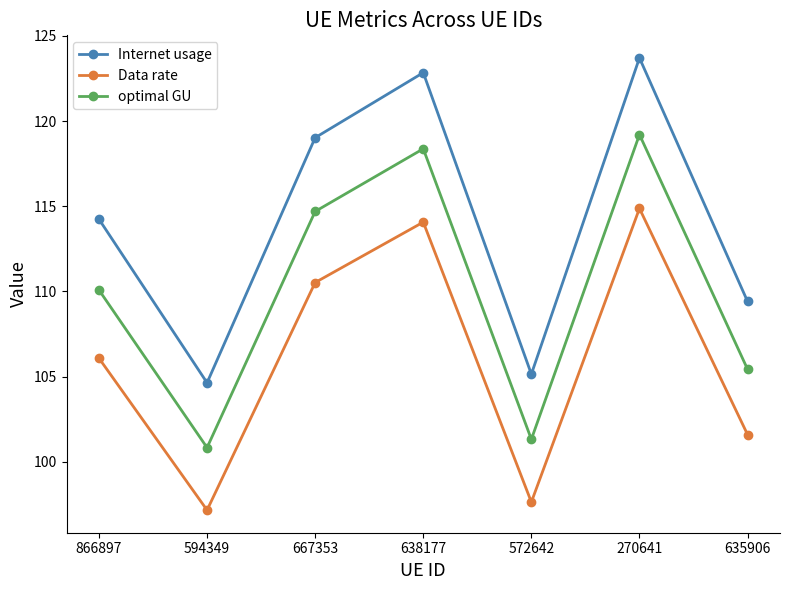

Between 866897 and 572642, which series saw the biggest shift?

Internet usage